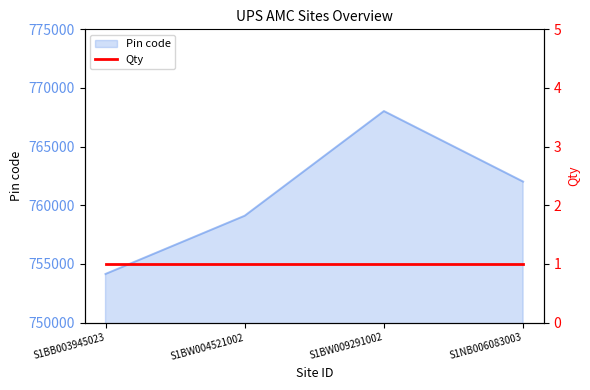

What is the greatest value displayed?

768029